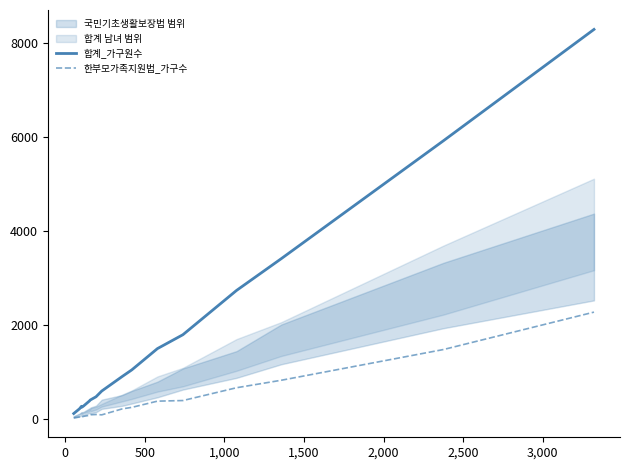

Is this an area chart (filled region under the line)?

No